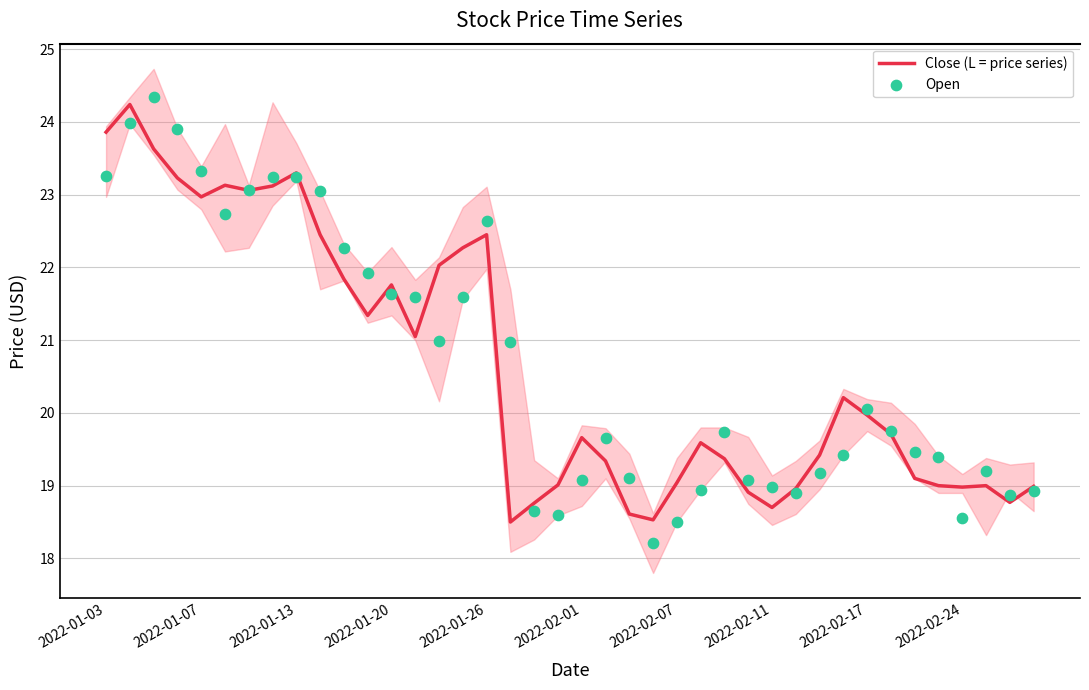

What are all the series names shown in the legend?

Close (L = price series), Open